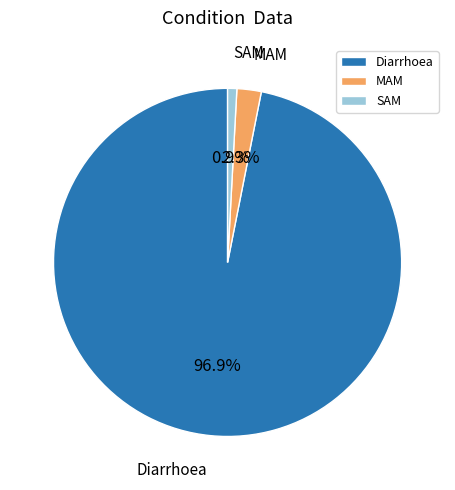

Rank the categories by value from lowest to highest.

SAM, MAM, Diarrhoea